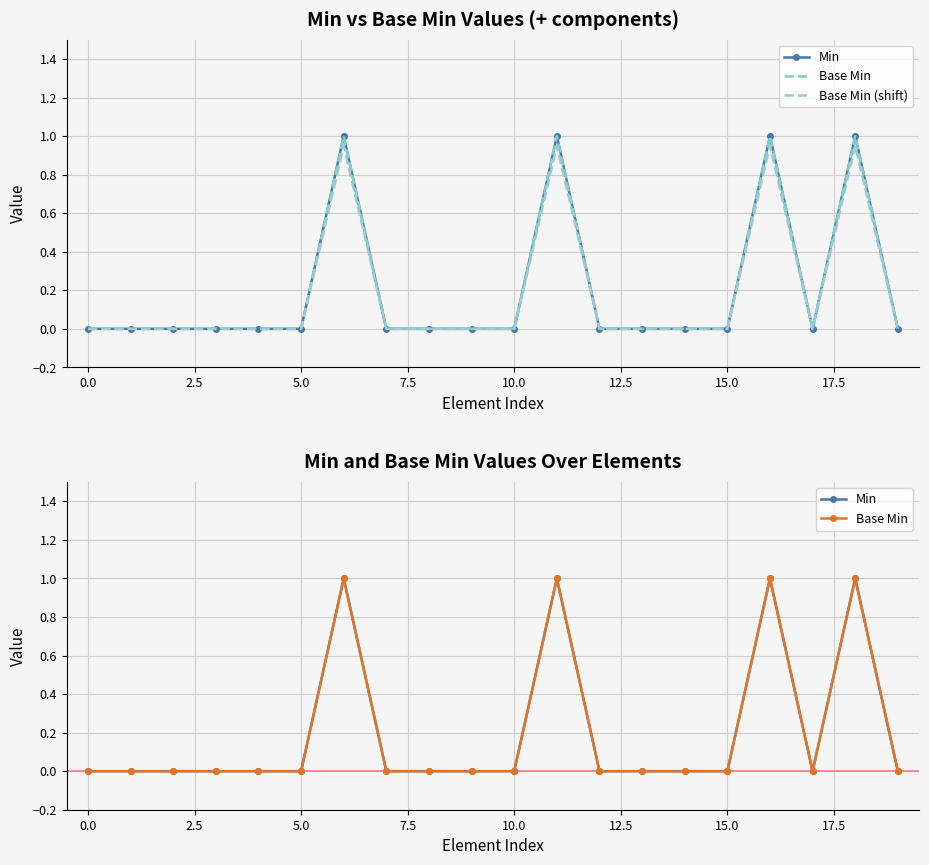

How many values in the Min series exceed 0?

4